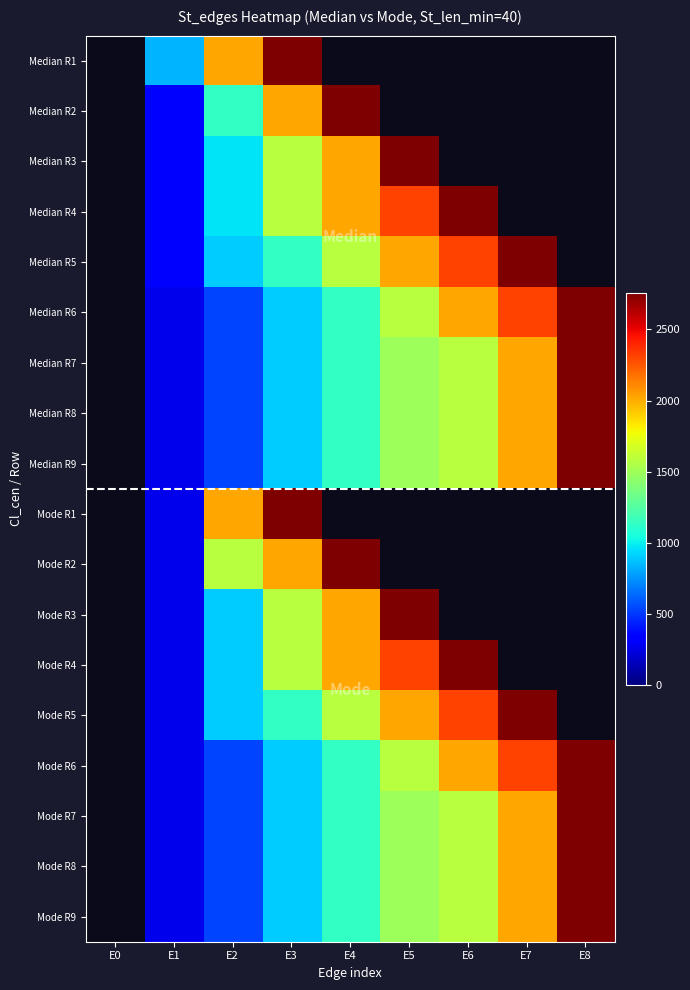

Which category has the highest value across all series?

E3